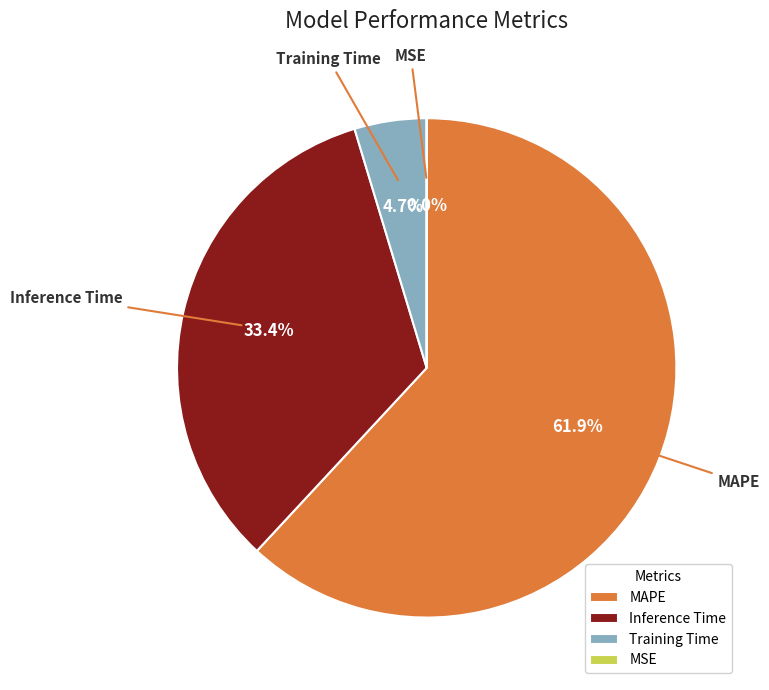

Which slice is the largest?

MAPE